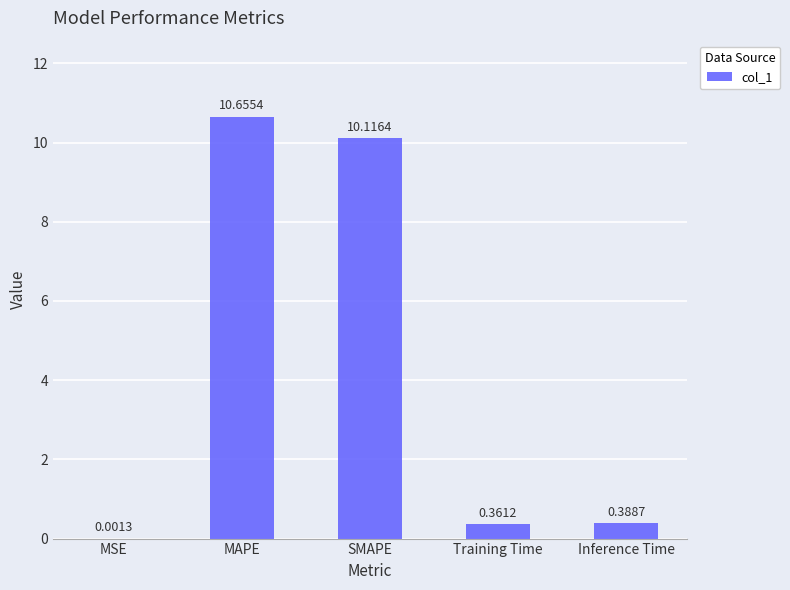

What is the sum of all values?

21.5